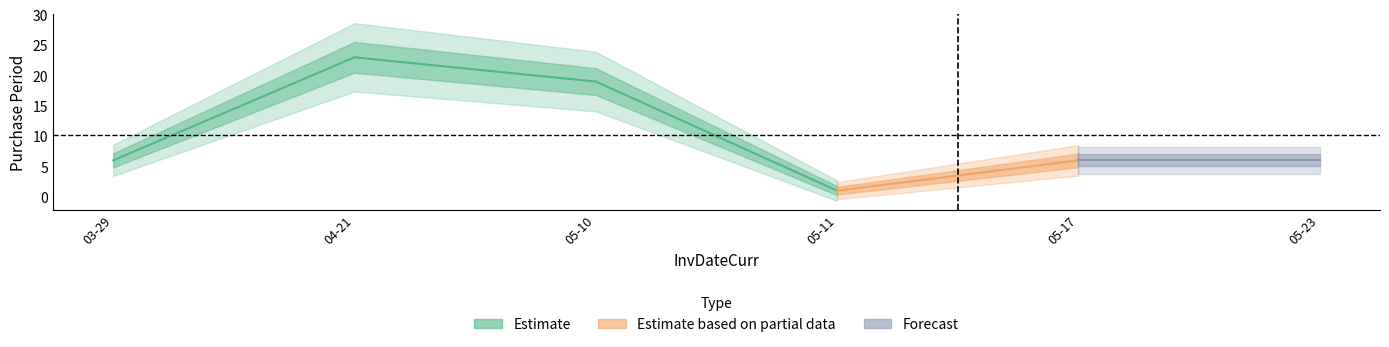

Which label corresponds to the smallest value in the chart?

2017-05-11